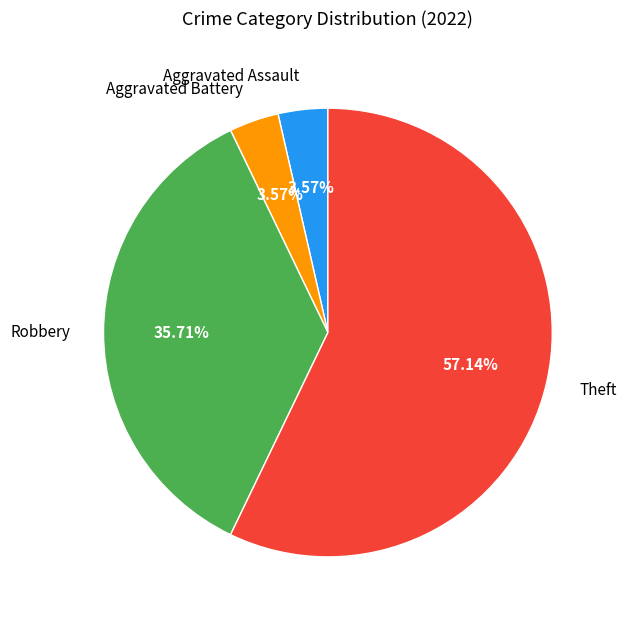

Which category has the biggest portion of the pie?

Theft